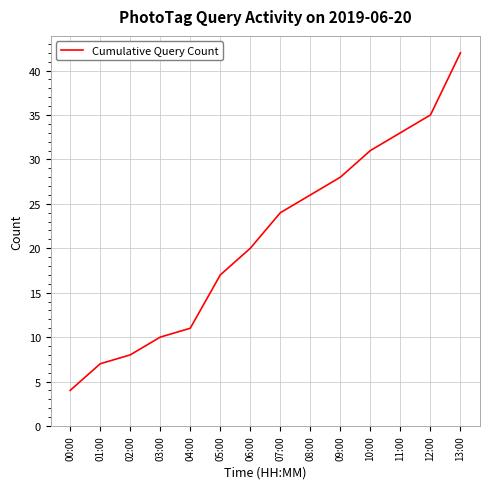

Which label corresponds to the smallest value in the chart?

00:00